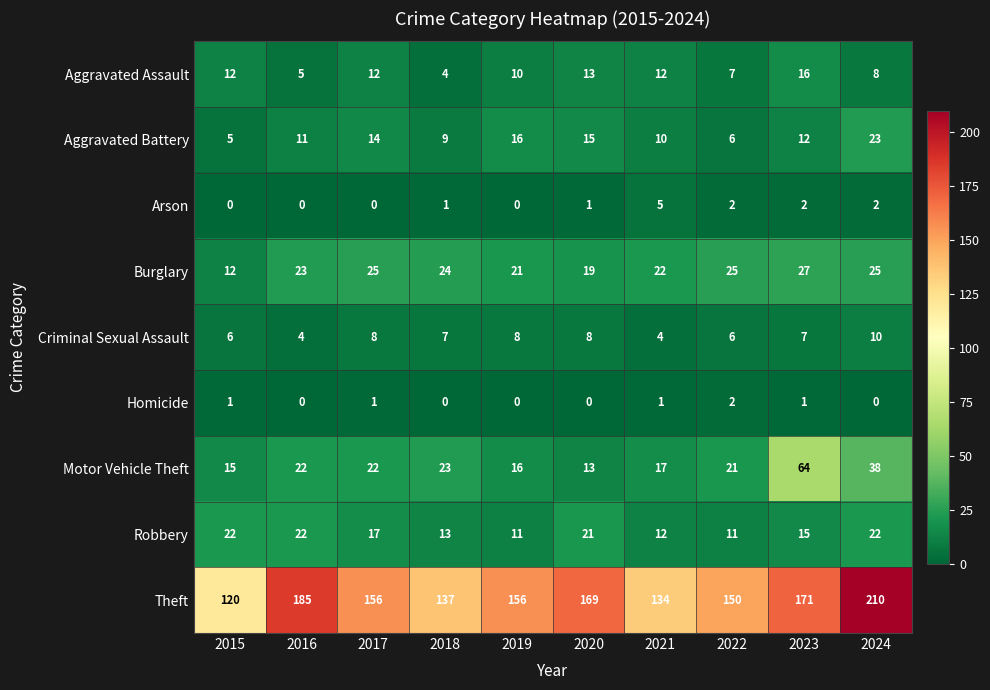

At which category is the sum across all series the highest?

2024